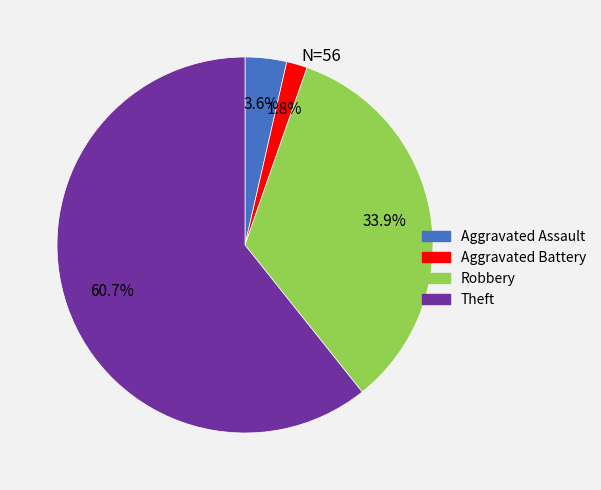

Which category has the biggest portion of the pie?

Theft